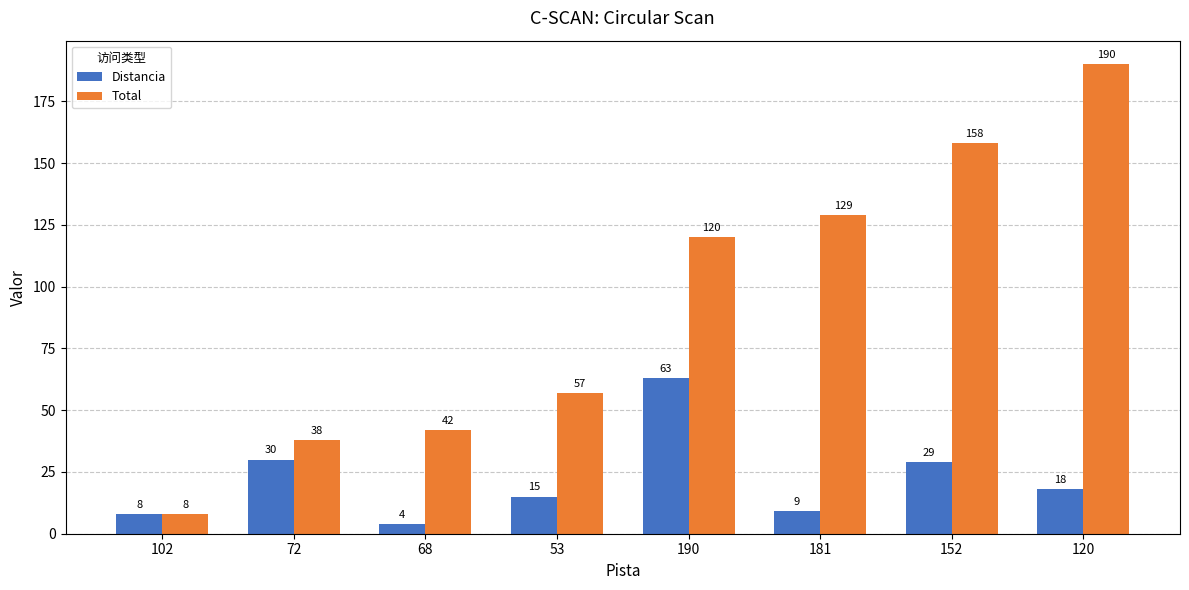

List the series in order of their peak value, lowest first.

Distancia, Total